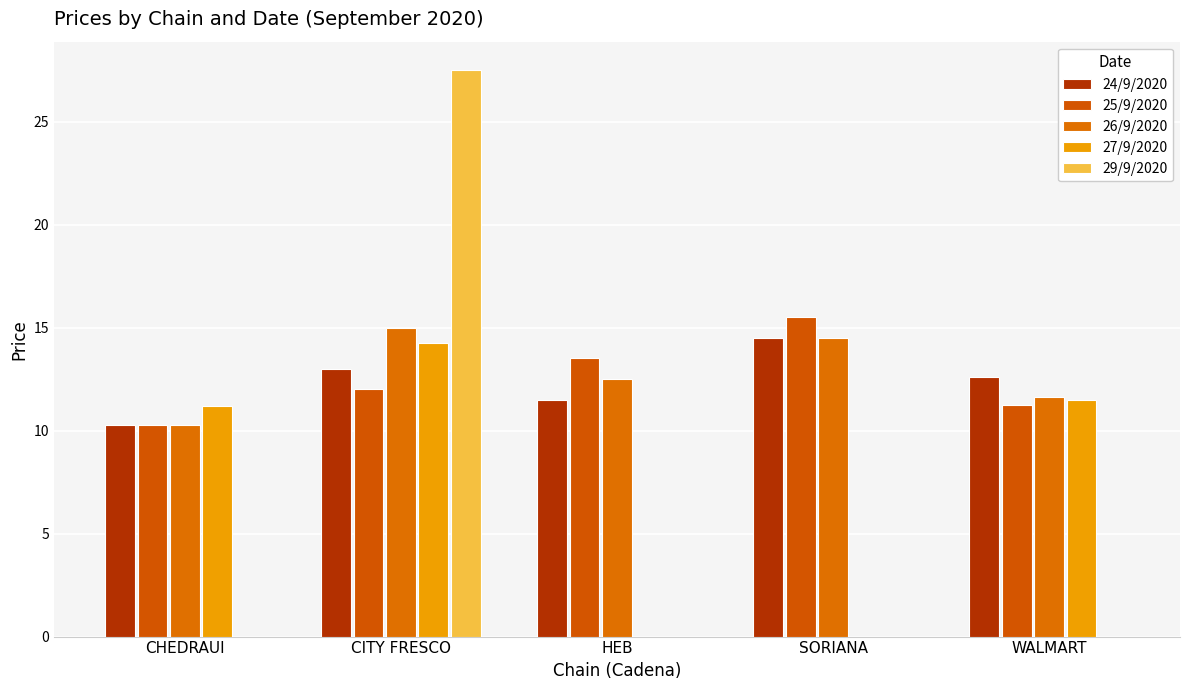

What position from the left is SORIANA?

4